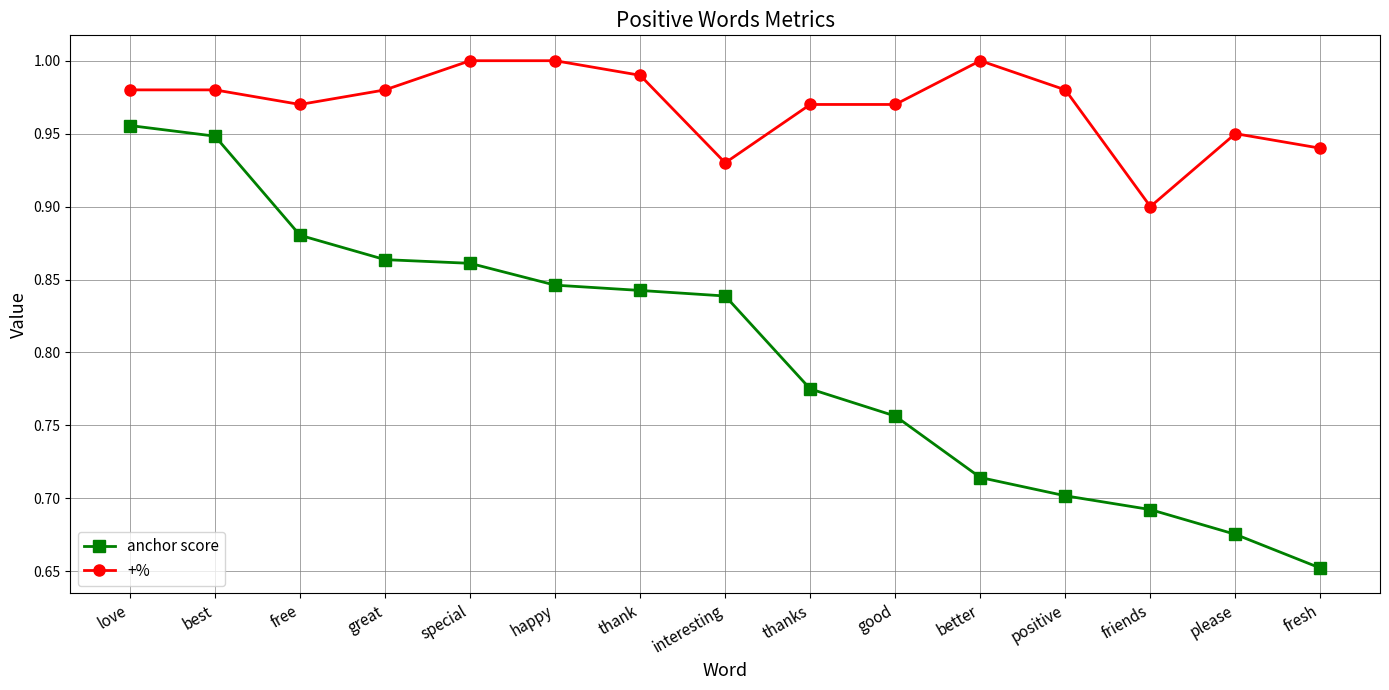

True or false: anchor score and +% intersect in this chart.

False